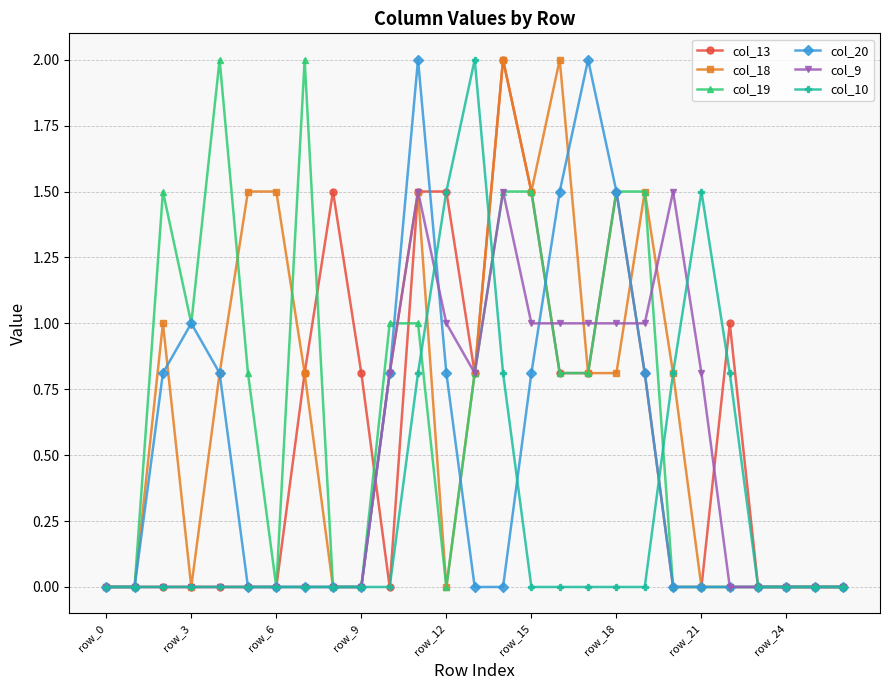

What is the highest value of the col_19 series?

2.0